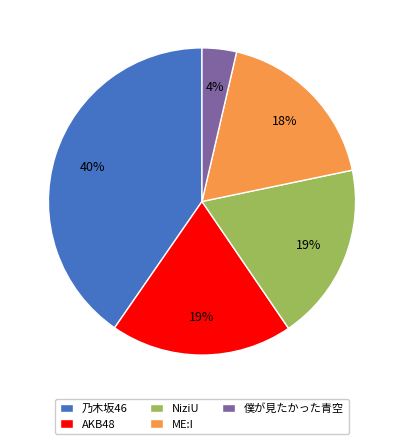

How many slices are in this pie chart?

5